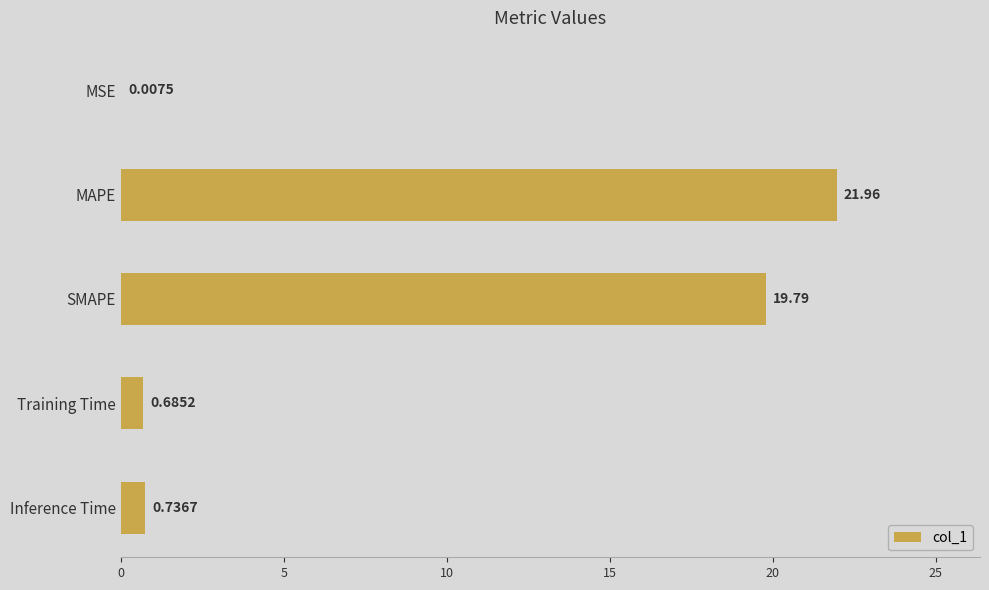

Are the bars horizontal?

Yes